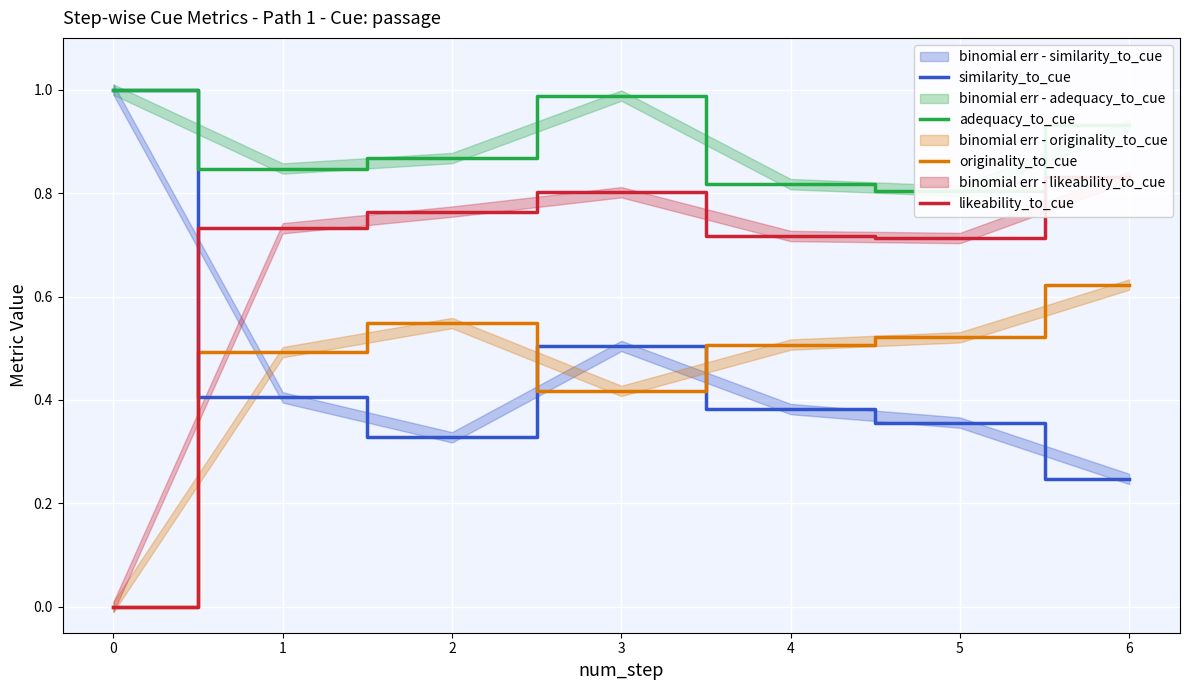

At which category does likeability_to_cue reach its first local peak?

3